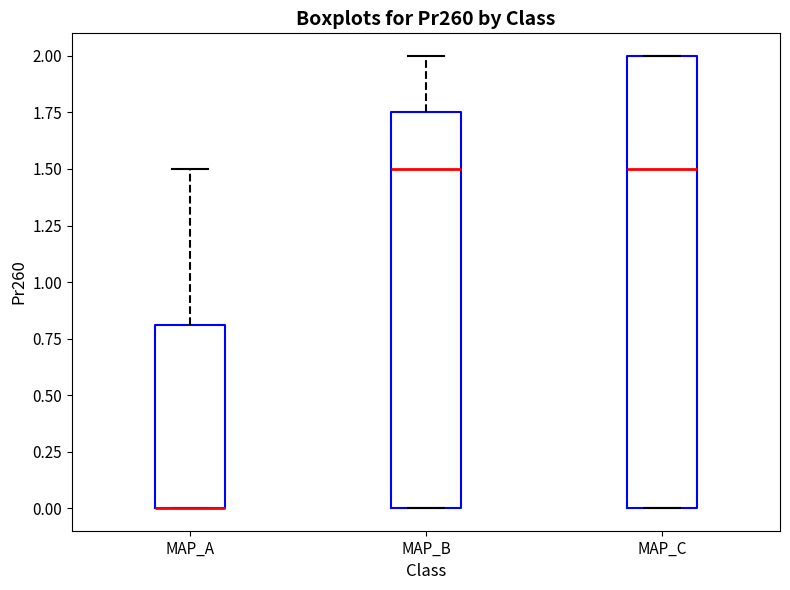

Comparing the boxes themselves (not the whiskers), which one is the tallest?

MAP_C